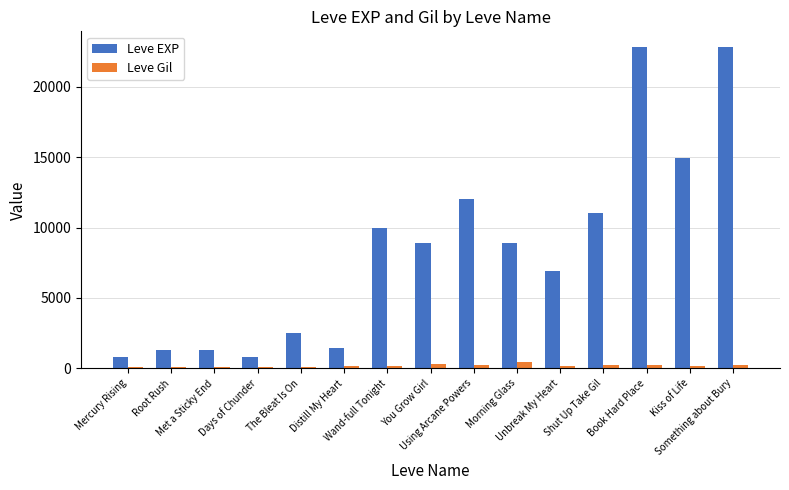

What are all the series names shown in the legend?

Leve EXP, Leve Gil